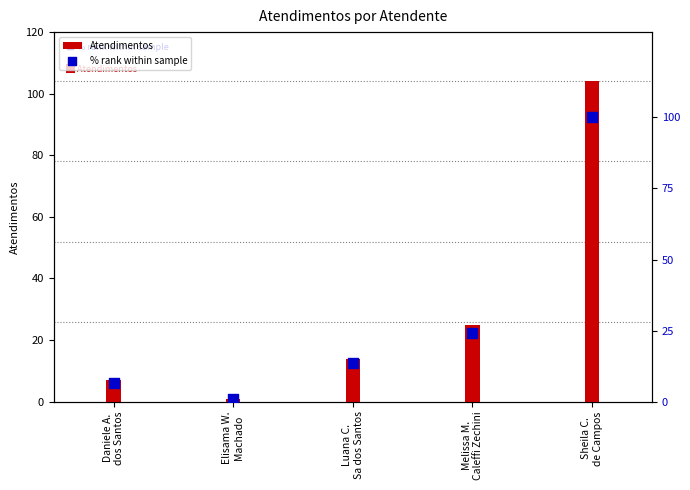

Is the value of Atendimentos at Melissa M.
Caleffi Zechini greater than the value of % rank within sample at Elisama W.
Machado?

Yes